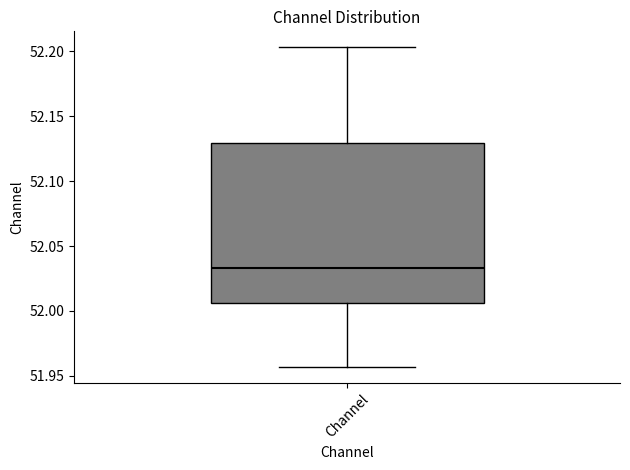

Read this box plot against the y-axis: the position of the median line, the range covered by the box, and the ends of both whiskers. The values are not printed on the chart, so give them approximately, as read against the axis.

median 52.035, box 52.005 to 52.130, whiskers 51.955 to 52.205